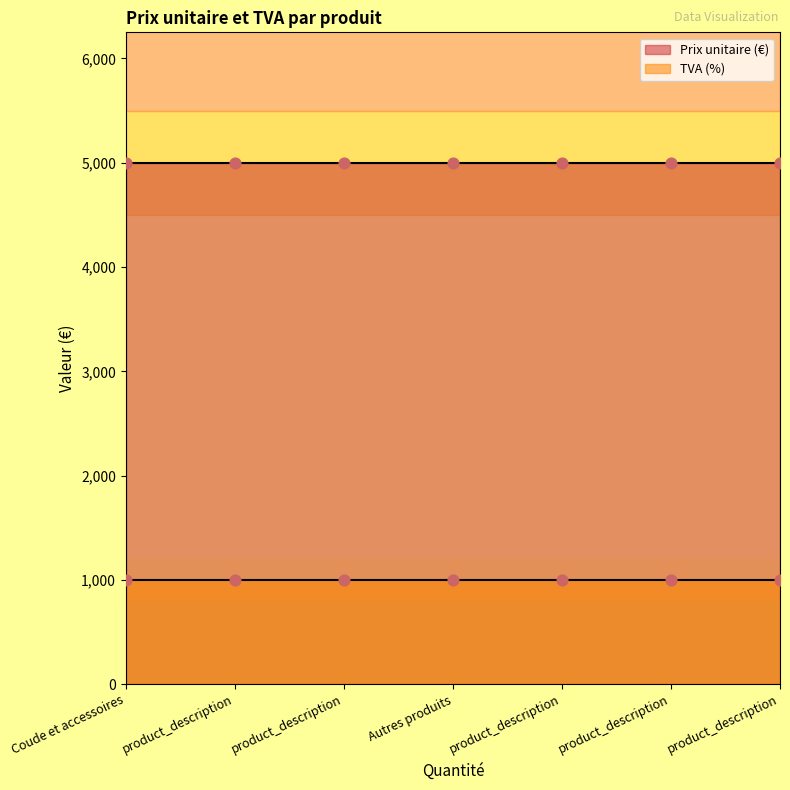

At which category is the sum across all series the highest?

Coude et accessoires